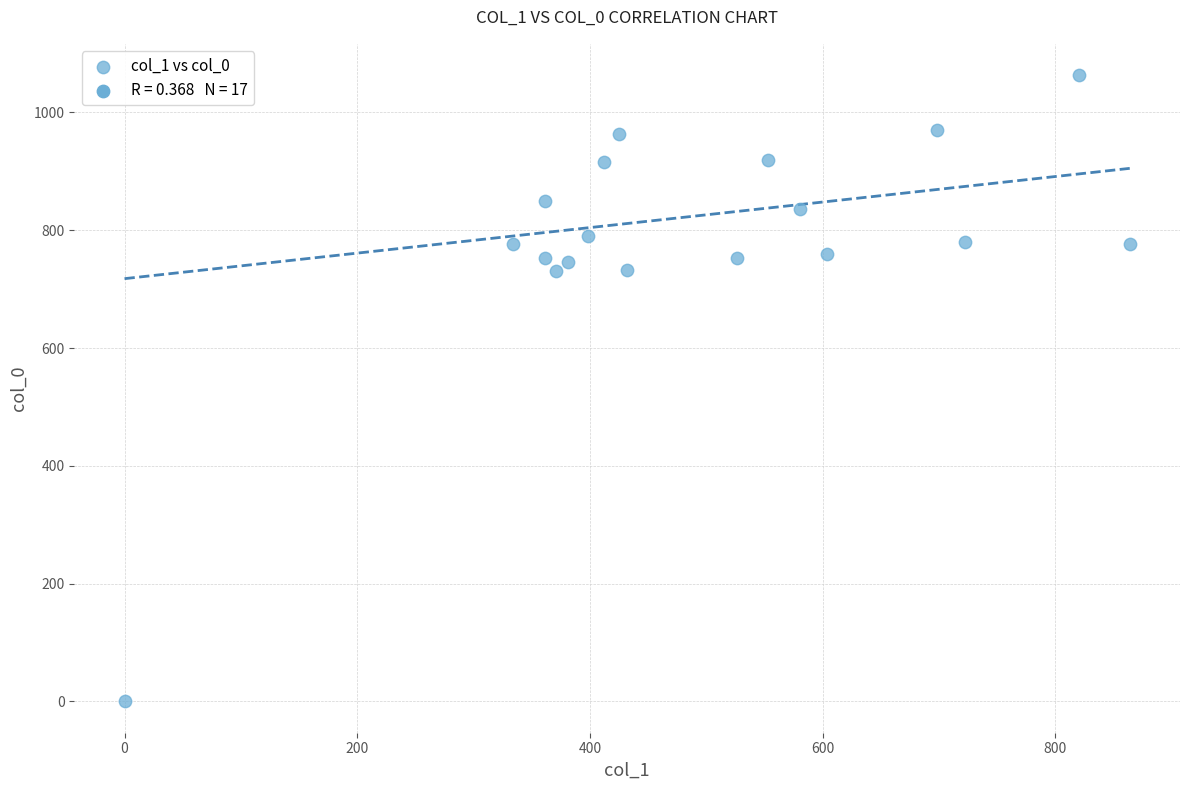

What is the range of Y values (max minus min)?

1063.3